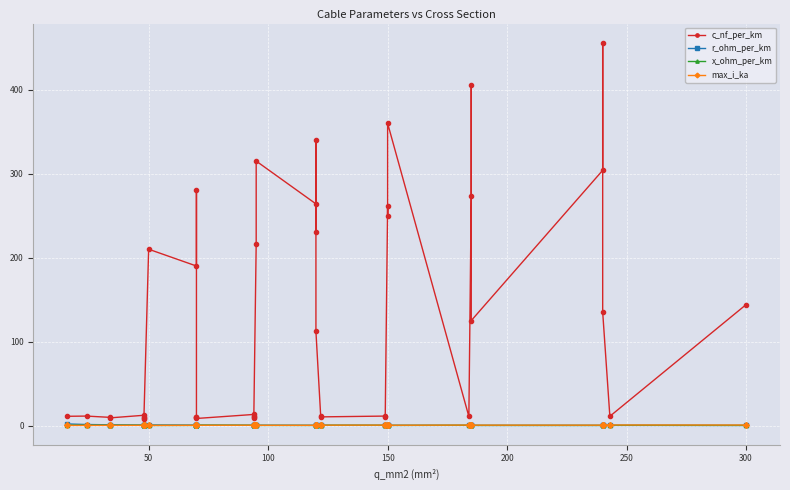

What value does the x_ohm_per_km series have at 300?

0.1